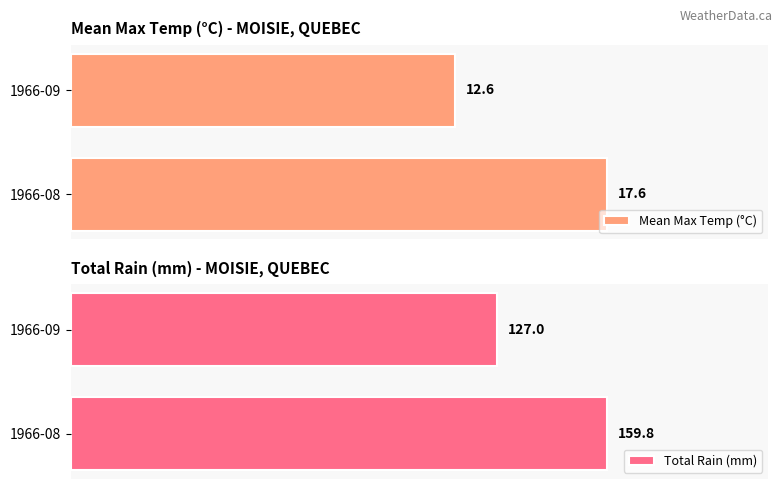

Which series has the largest total across all categories?

Total Rain (mm)